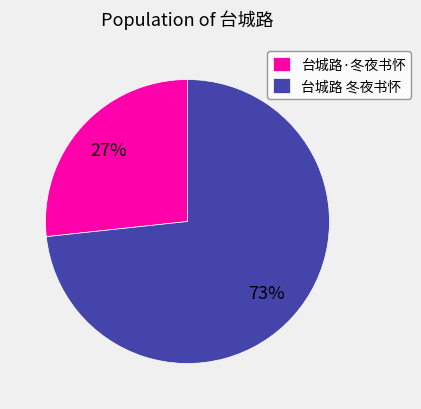

What is the smallest slice in the pie chart?

台城路·冬夜书怀